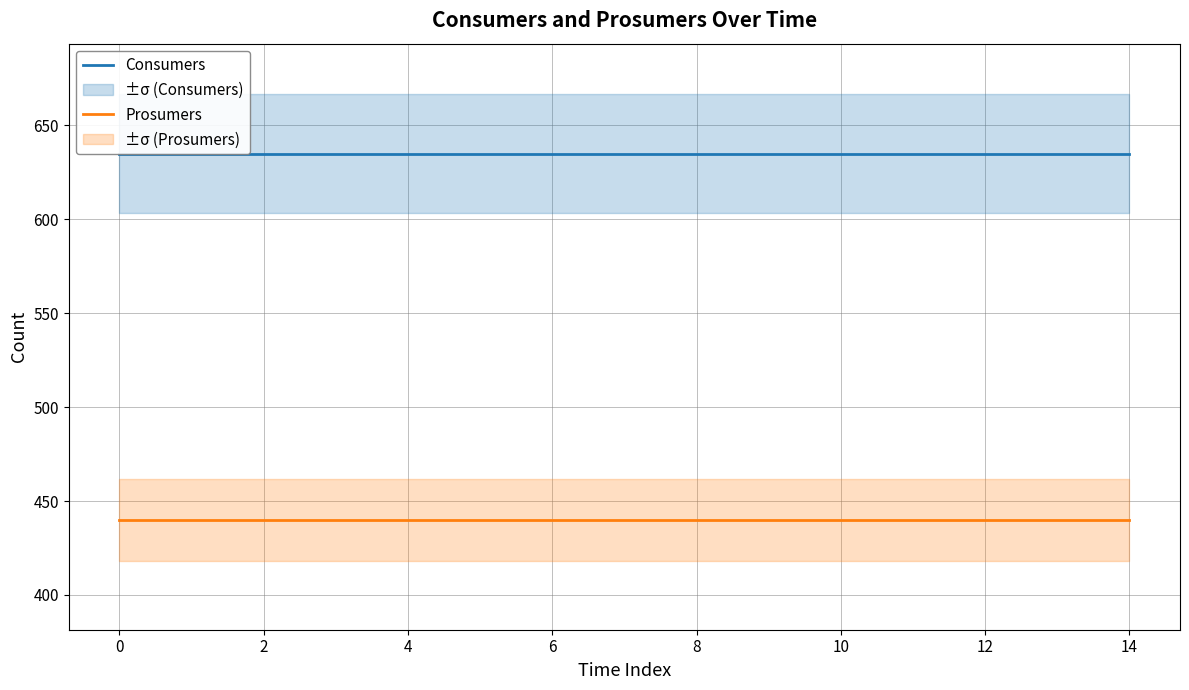

List the series in order of their overall mean, lowest first.

Prosumers, Consumers